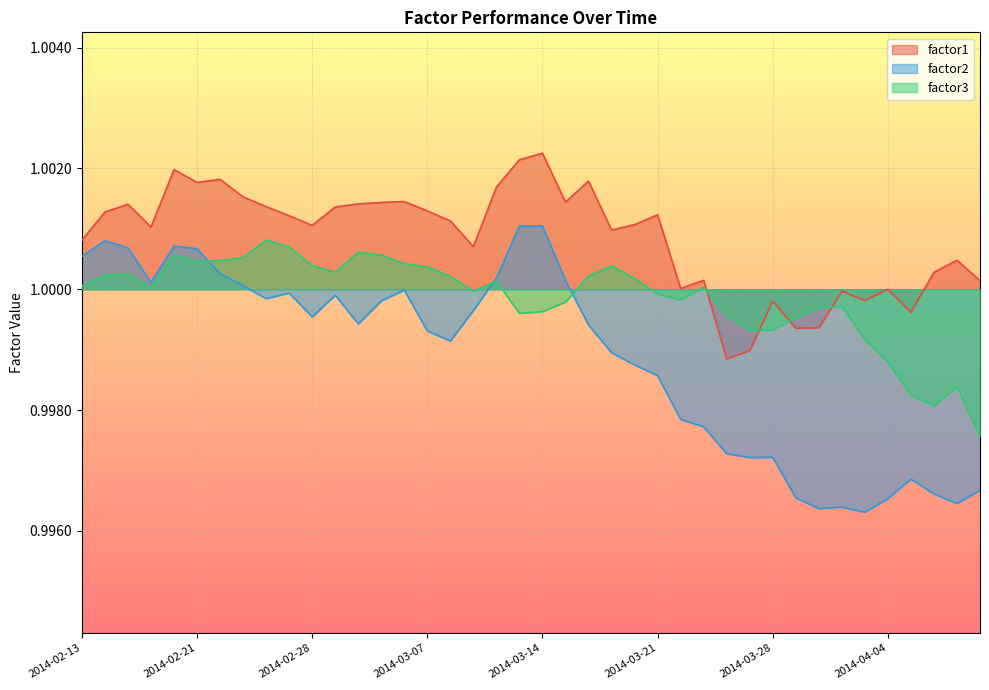

True or false: factor3 has a value of 1.0 at 2014-03-10.

True